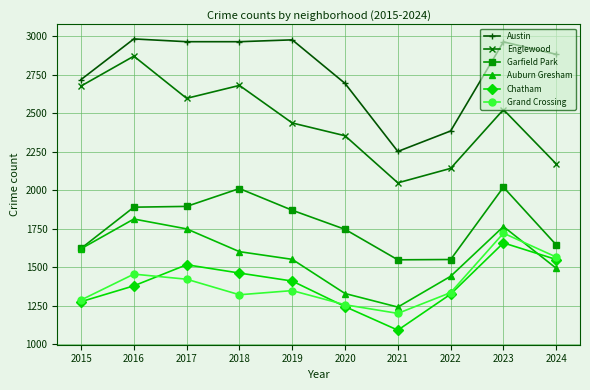

What is the lowest value of the Austin series?

2253